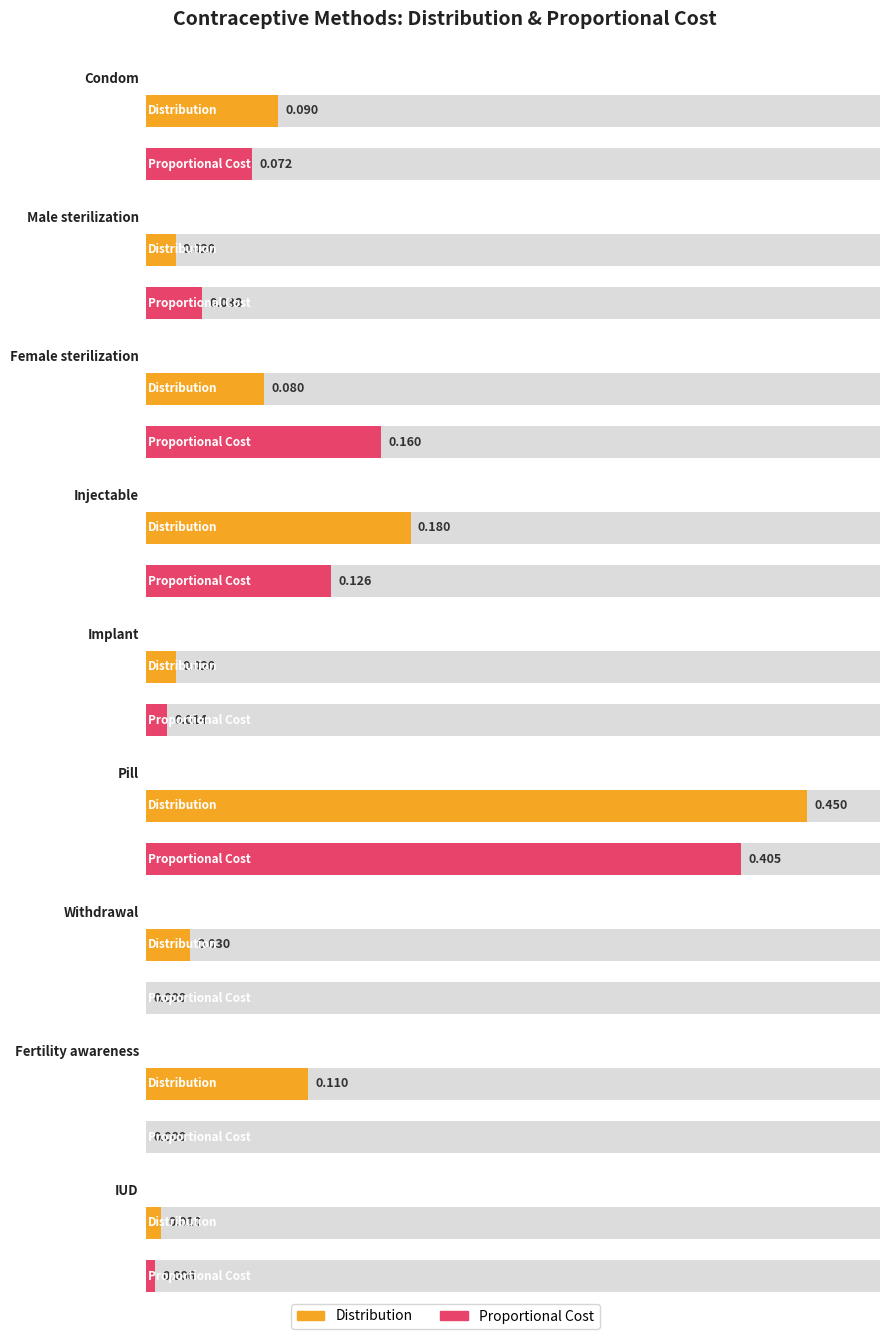

At which category is the sum across all series the highest?

Pill